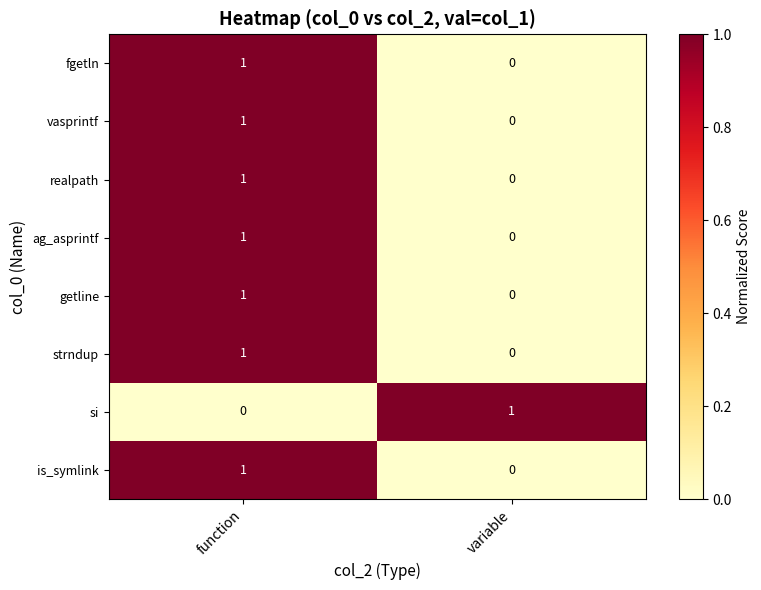

Reading left to right, what are all the values shown in this chart?

fgetln: function=1	variable=0
vasprintf: function=1	variable=0
realpath: function=1	variable=0
ag_asprintf: function=1	variable=0
getline: function=1	variable=0
strndup: function=1	variable=0
si: function=0	variable=1
is_symlink: function=1	variable=0